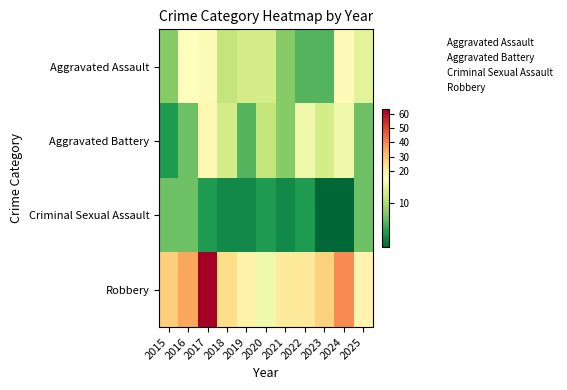

At 2025, list the series in order from largest to smallest.

Robbery, Aggravated Assault, Aggravated Battery, Criminal Sexual Assault